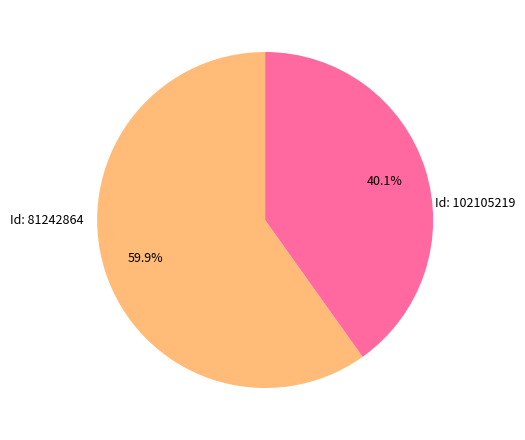

Is it true that Id: 102105219 is 46% of the pie?

False